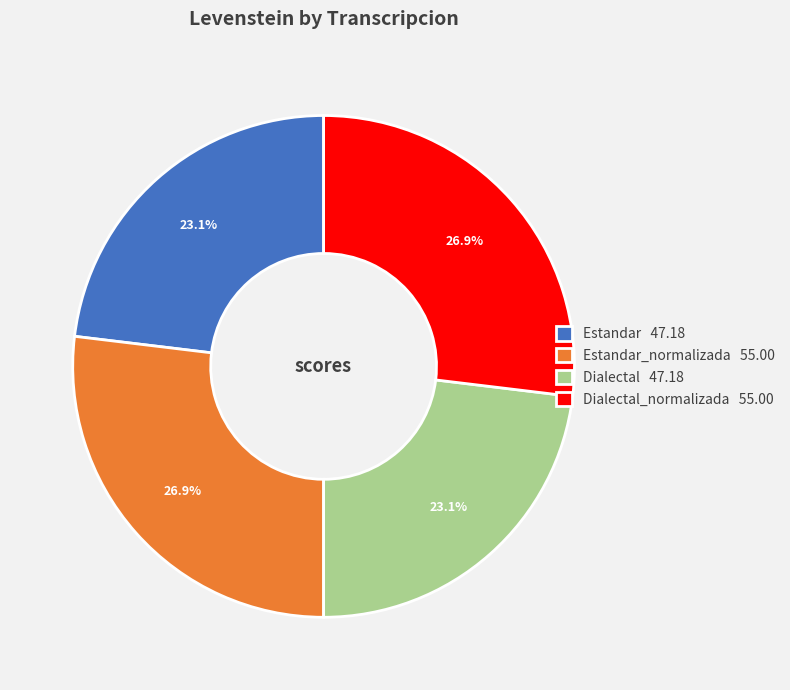

Count the number of slices in the pie.

4